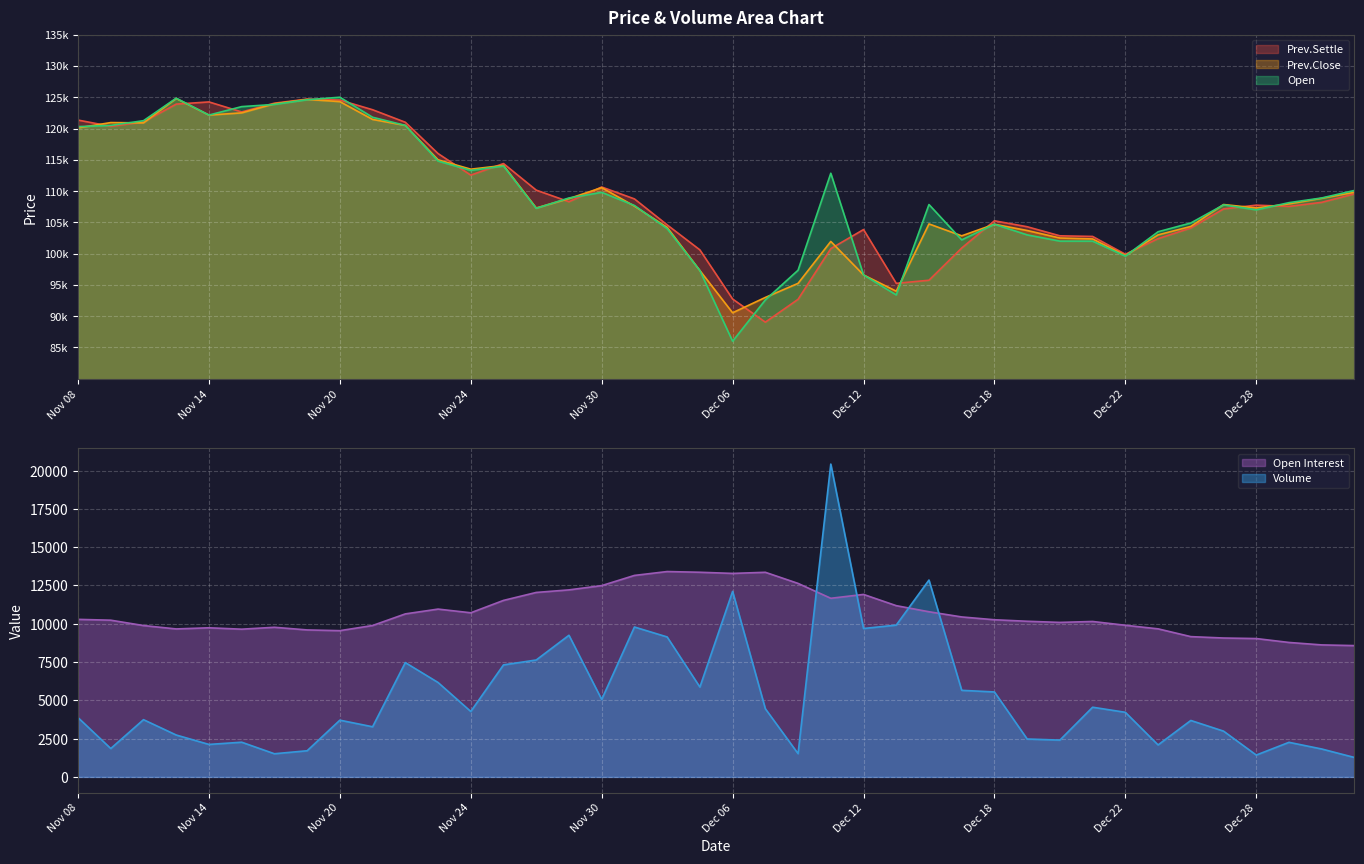

Where is the first local maximum for Open Interest?

Nov 14